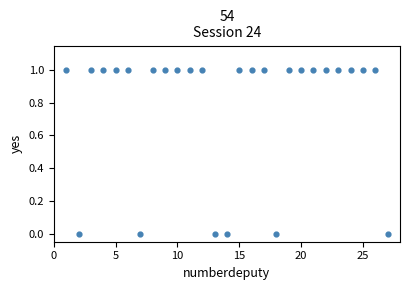

What is the range of X values (max minus min)?

26